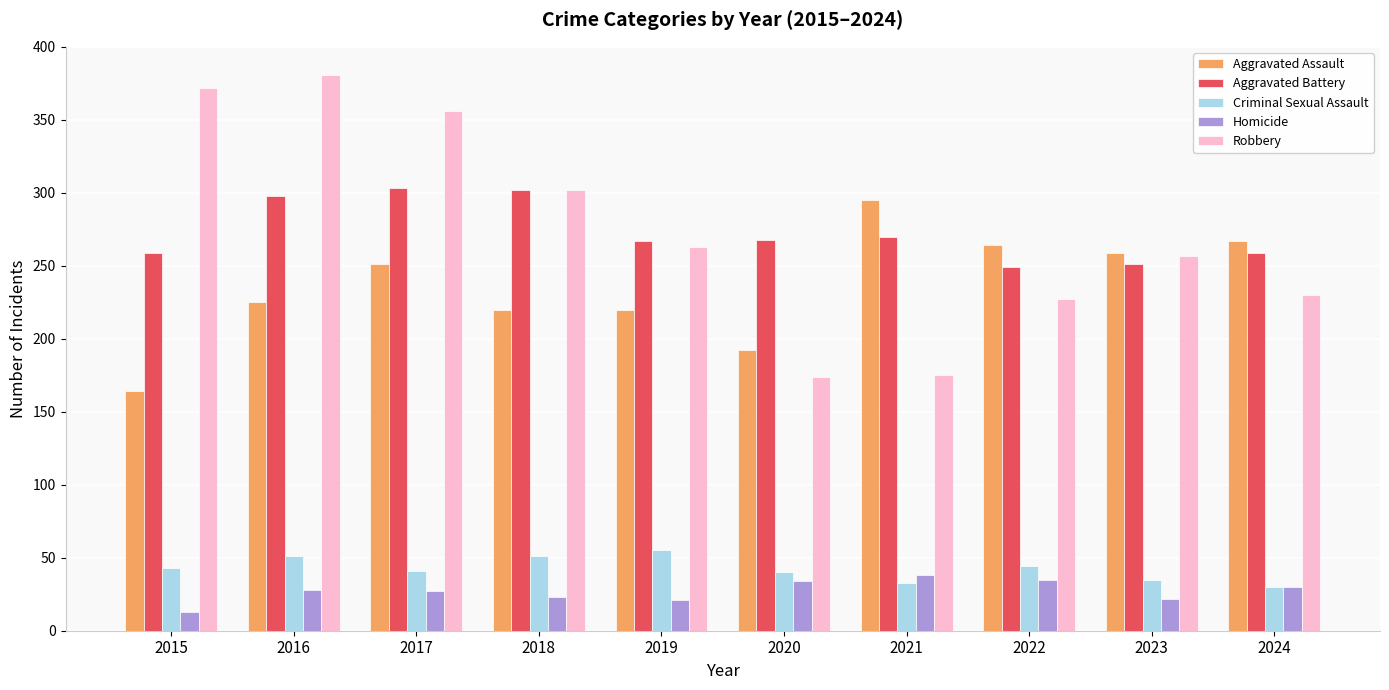

Is the value of Robbery at 2019 greater than the value of Homicide at 2018?

Yes